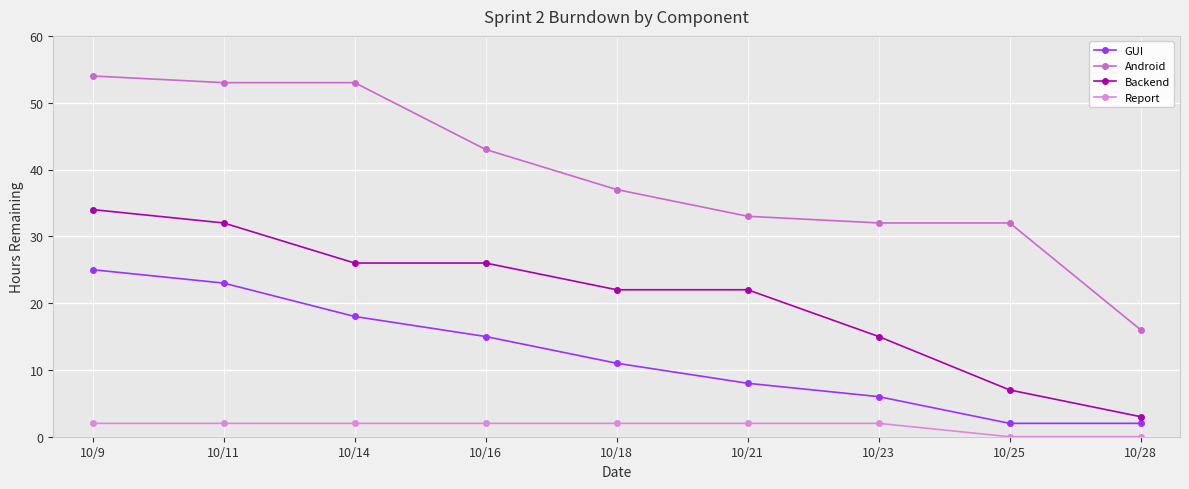

Between 10/16 and 10/18, which series saw the biggest shift?

Android